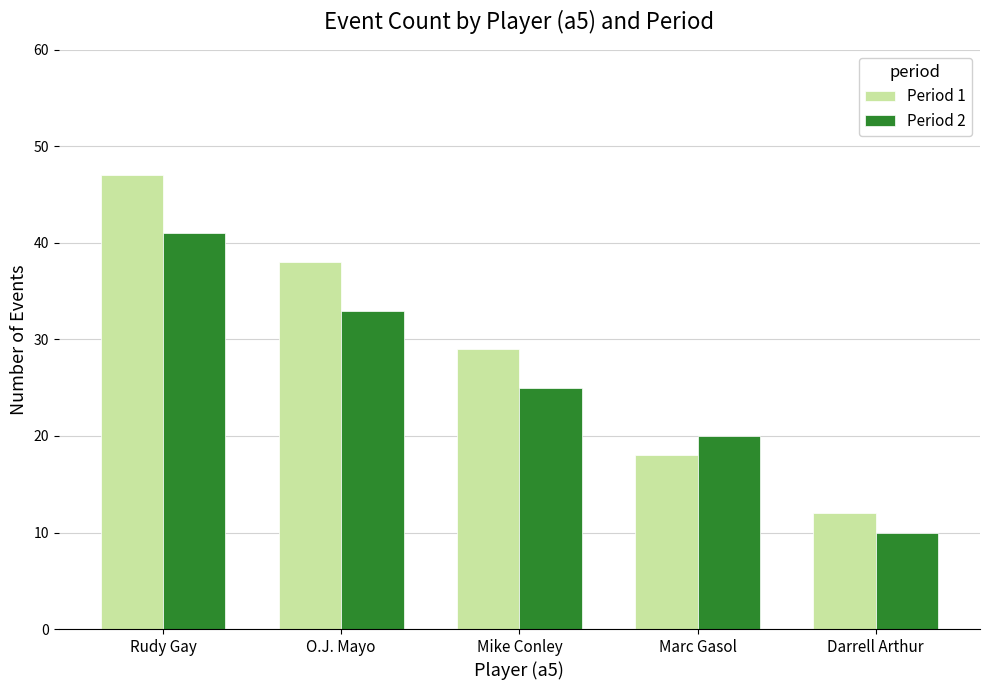

List the series in order of their overall mean, lowest first.

Period 2, Period 1